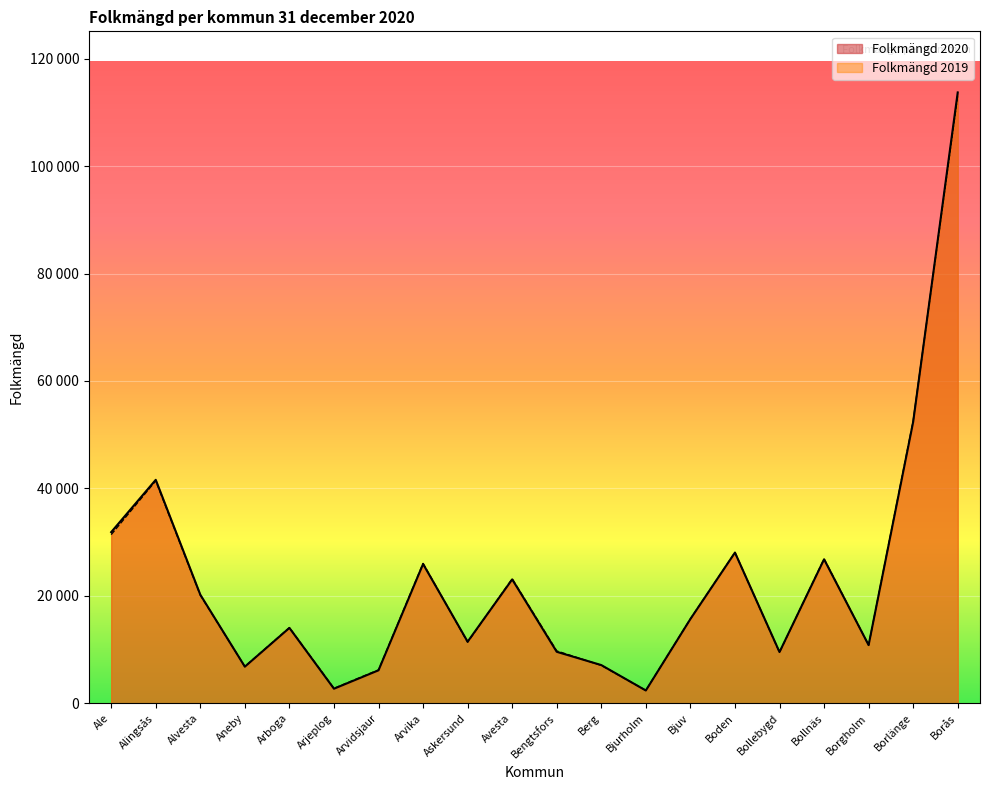

How many lines are shown in the chart?

2